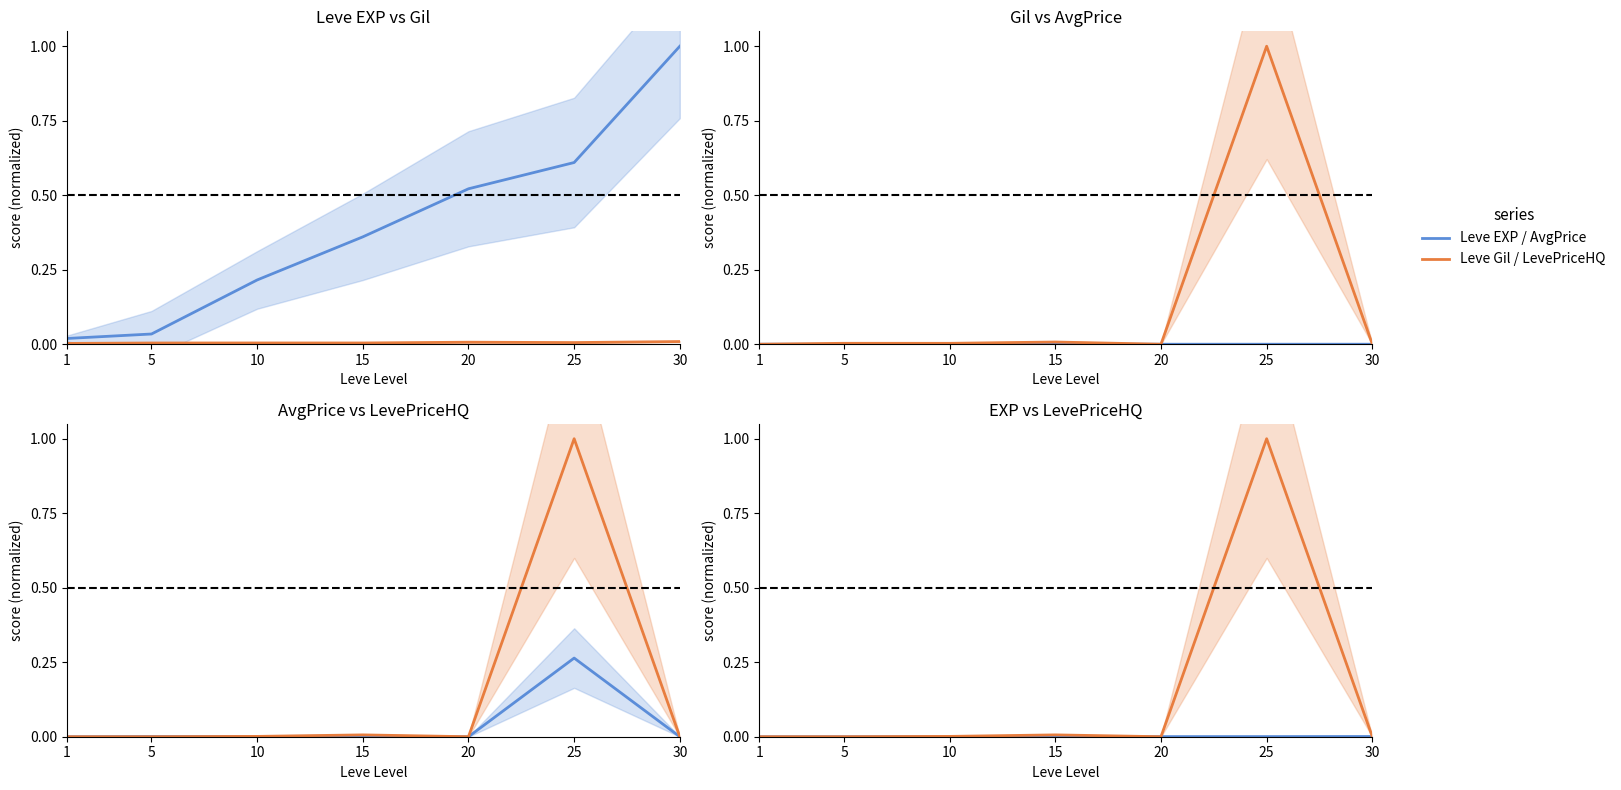

Which series changed the most between 20 and 30?

Leve EXP